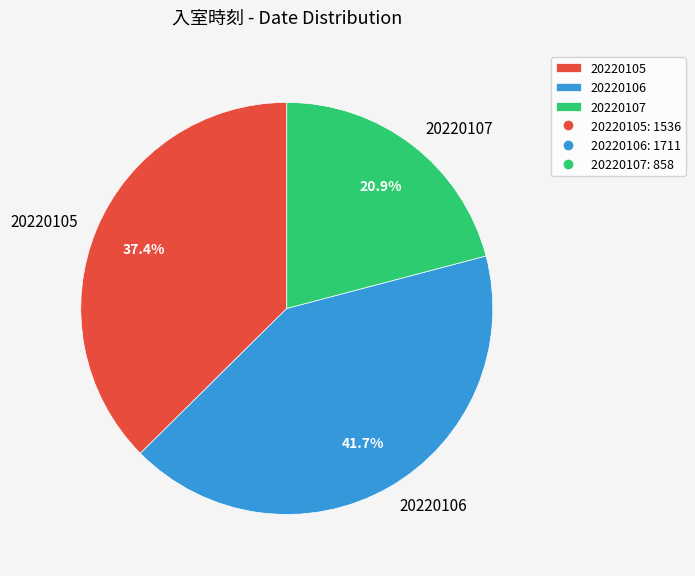

What is the ratio of the value at 20220106 to the value at 20220105?

1.1